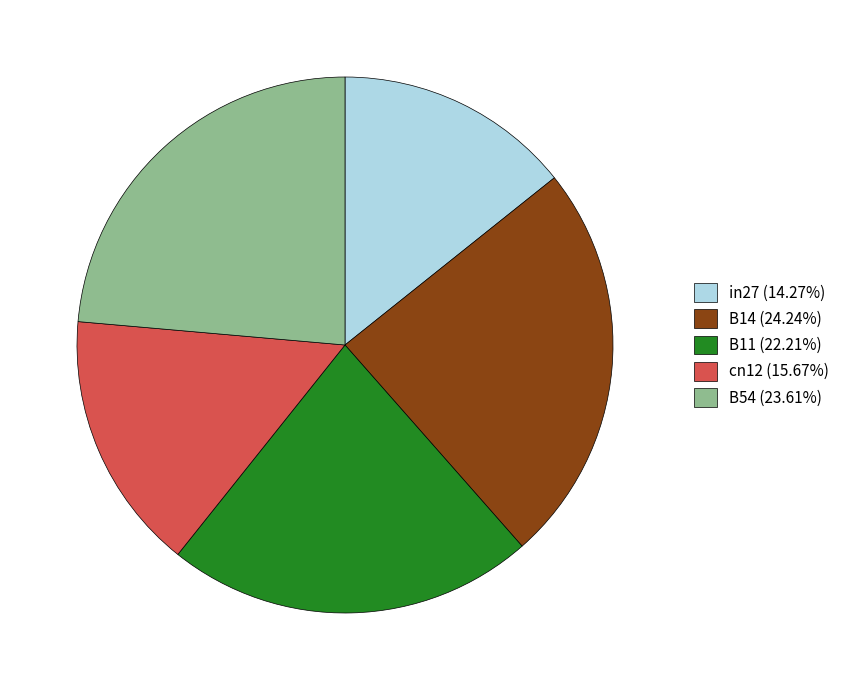

Is it true that B14 is 16% of the pie?

False